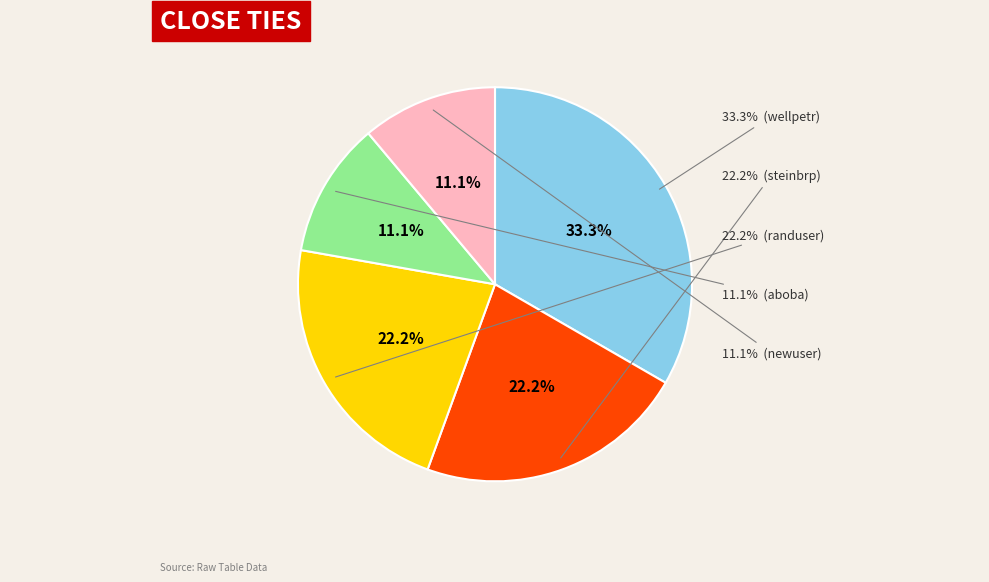

True or false: randuser accounts for 4% of the total.

False